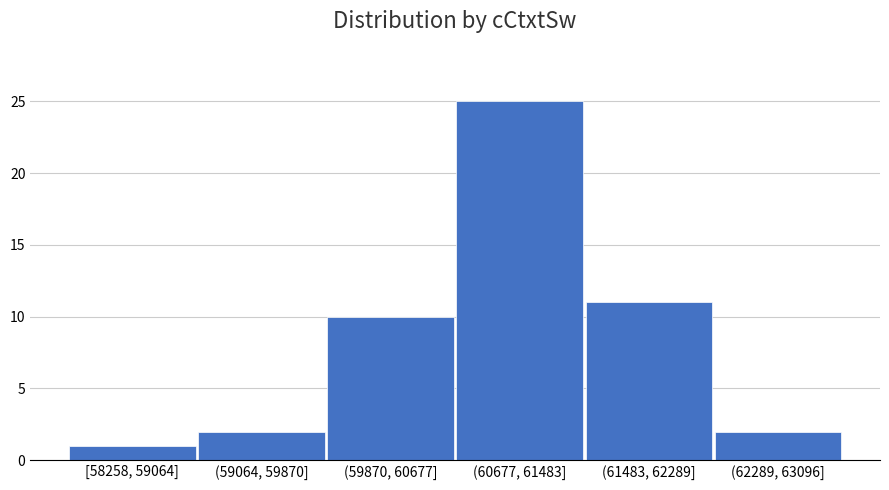

Reading left to right, extract all data points from this chart.

[58258, 59064]=1	(59064, 59870]=2	(59870, 60677]=10	(60677, 61483]=25	(61483, 62289]=11	(62289, 63096]=2